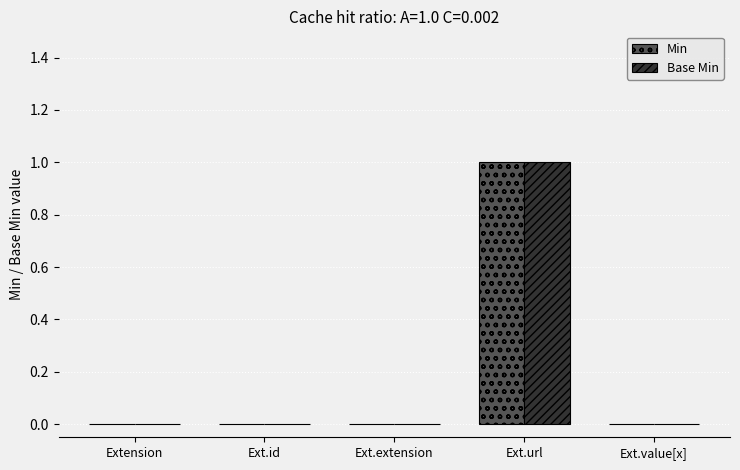

Are the bars grouped side by side (vs. stacked)?

Yes